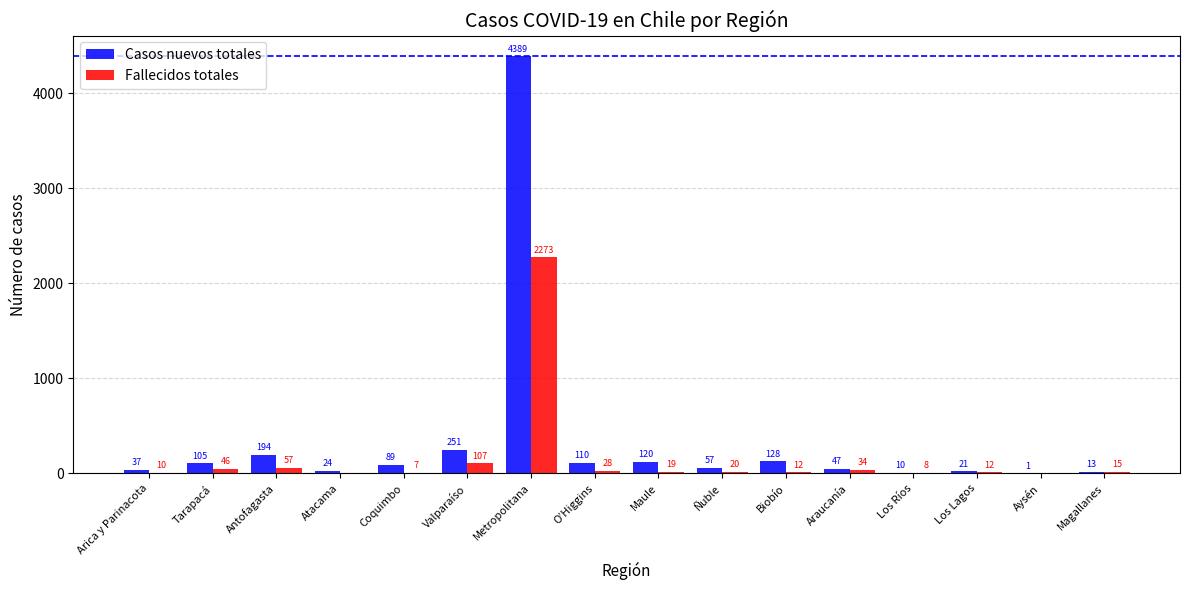

Which series changed the most between Atacama and Biobío?

Casos nuevos totales